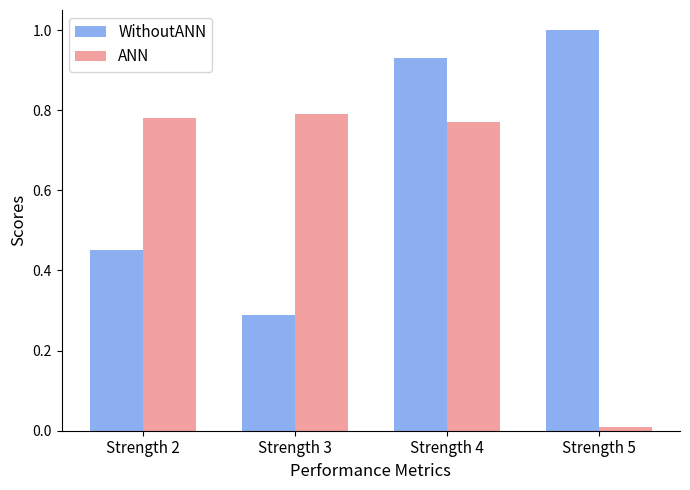

The value of ANN at Strength 3 is 0.8. True or false?

True